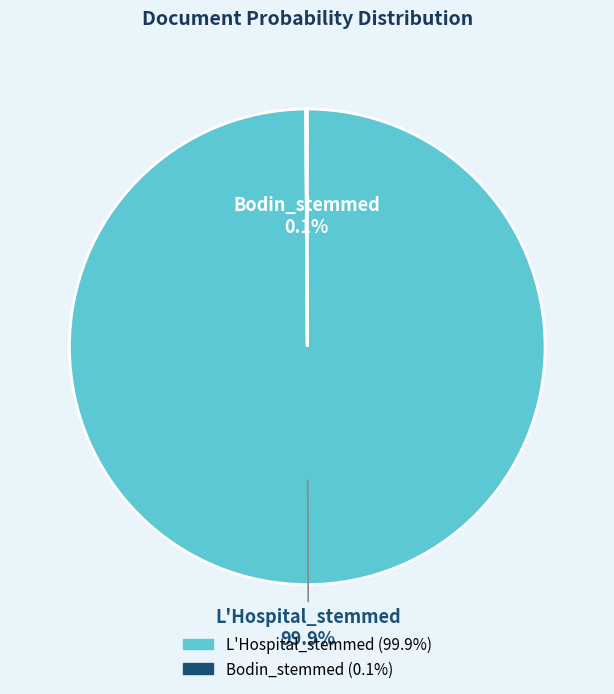

Which category has the biggest portion of the pie?

L'Hospital_stemmed